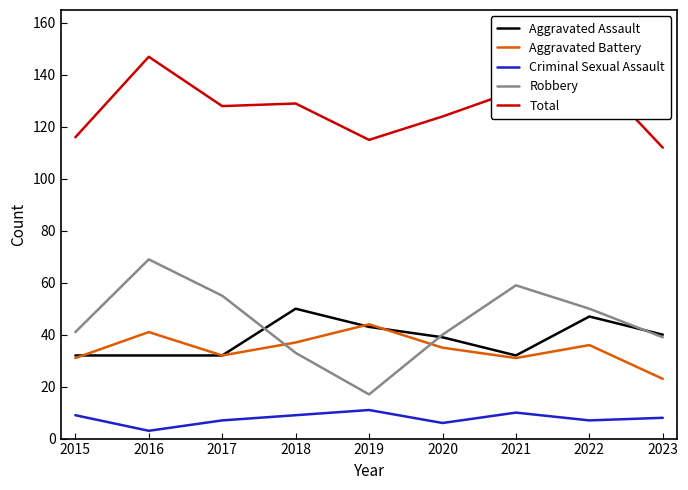

At which label does Criminal Sexual Assault reach its minimum?

2016